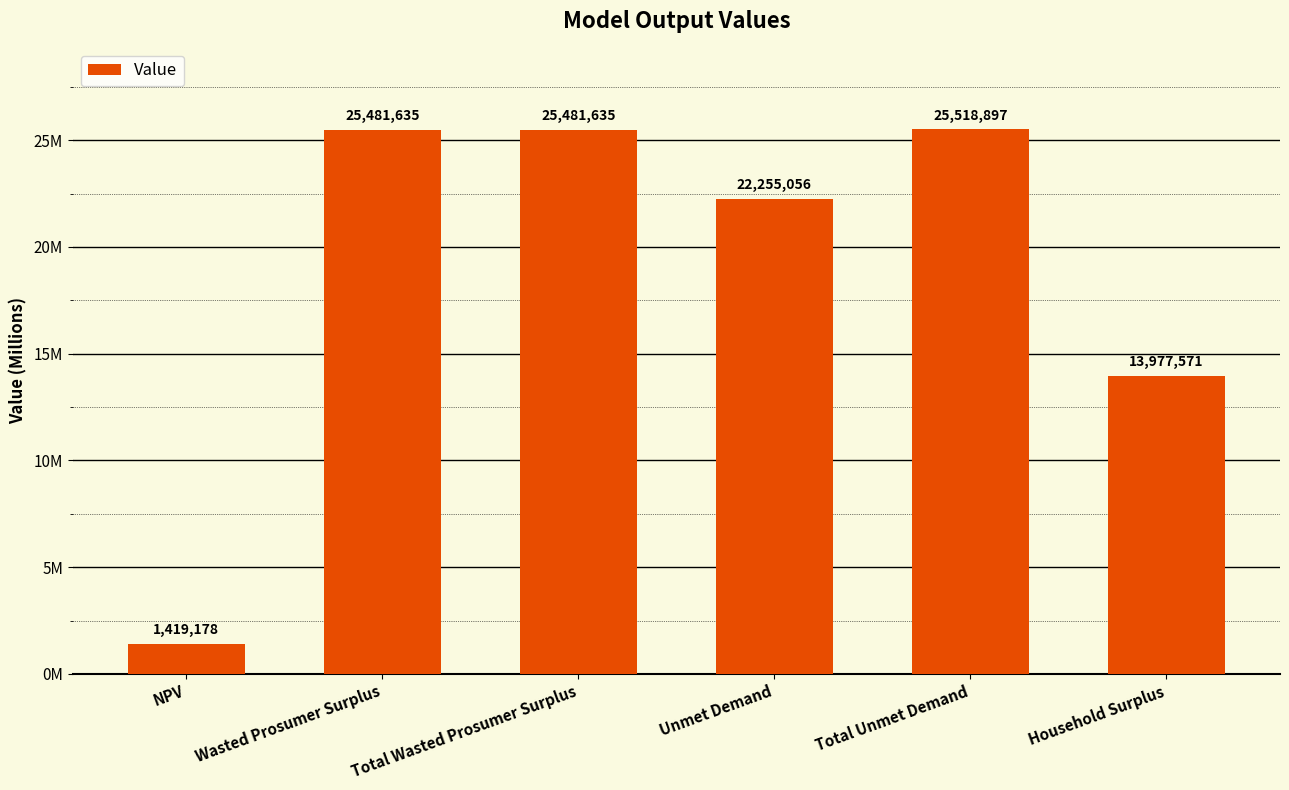

Are the bars grouped side by side (vs. stacked)?

No